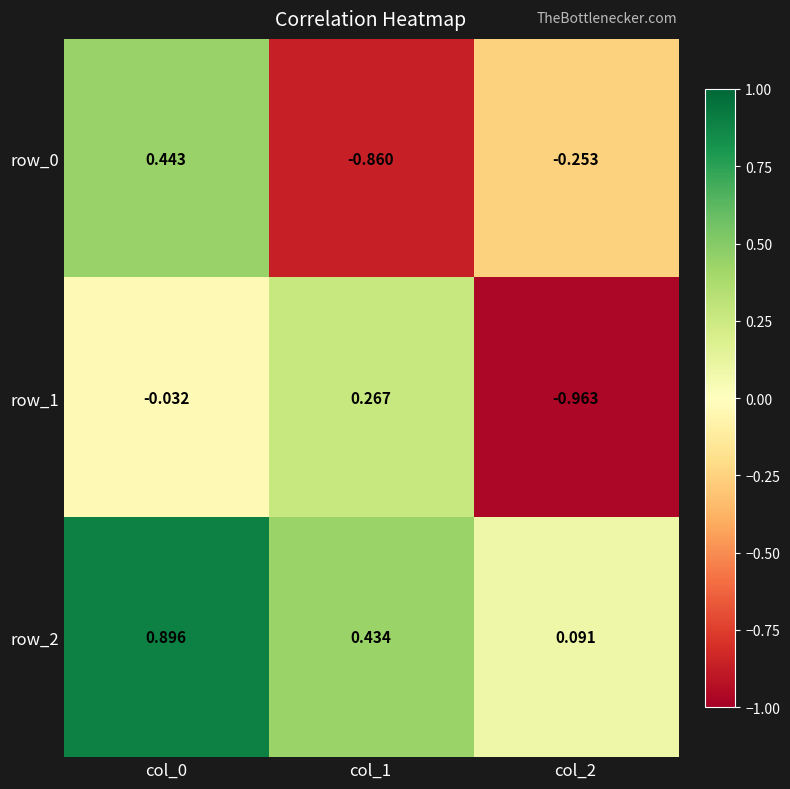

Is the value of row_0 at col_1 greater than the value of row_1 at col_0?

No